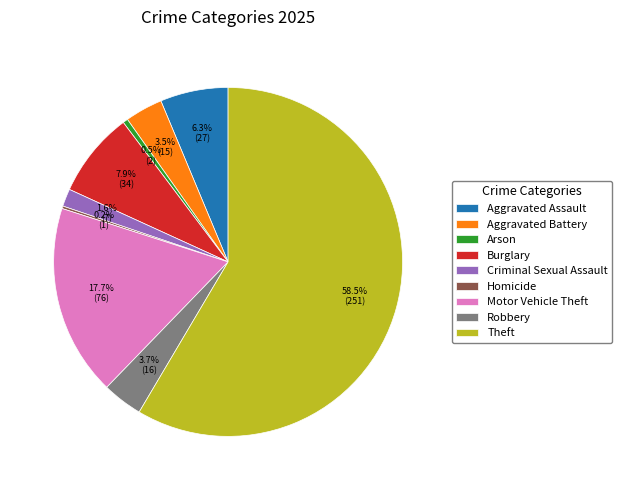

Between Theft and Motor Vehicle Theft, which is larger?

Theft